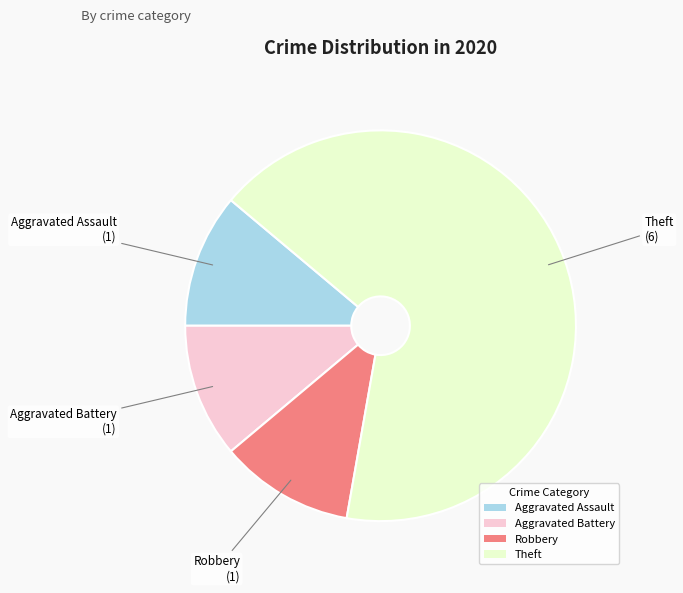

How many slices are in this pie chart?

4